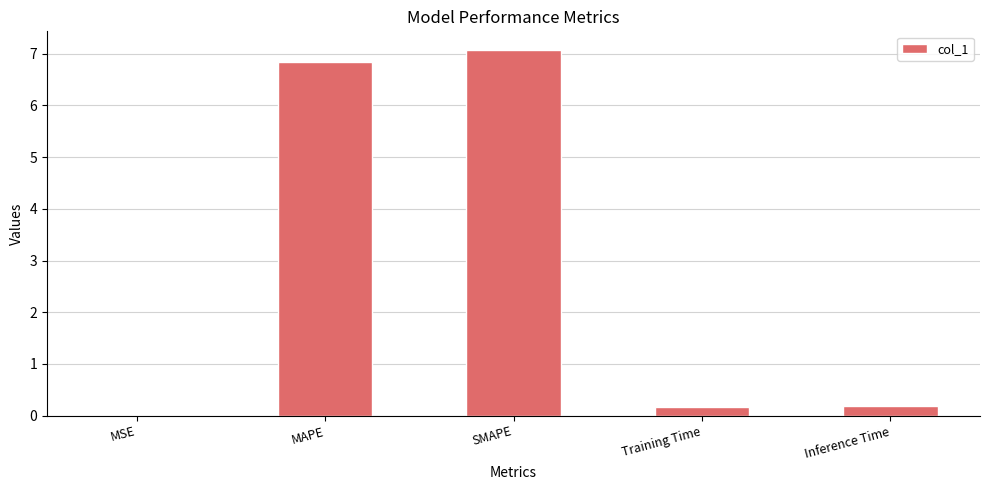

What is the sum of all values?

14.3